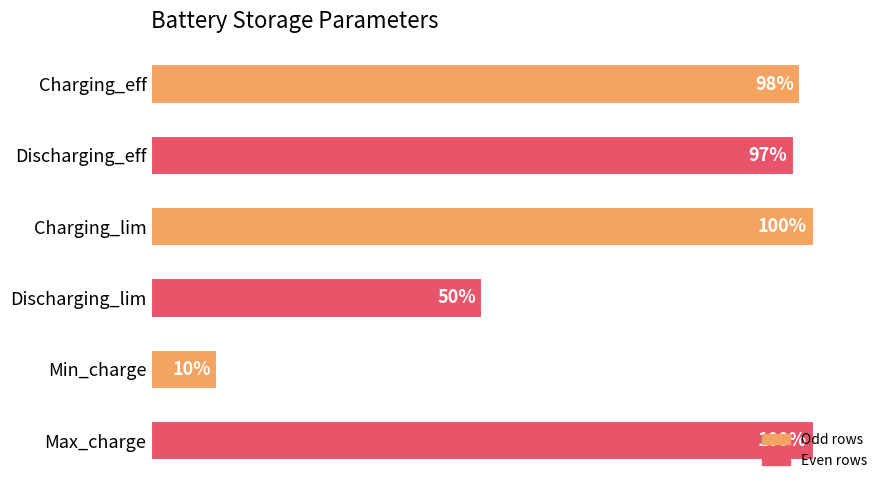

Rank the categories by value from highest to lowest.

Charging_lim, Max_charge, Charging_eff, Discharging_eff, Discharging_lim, Min_charge